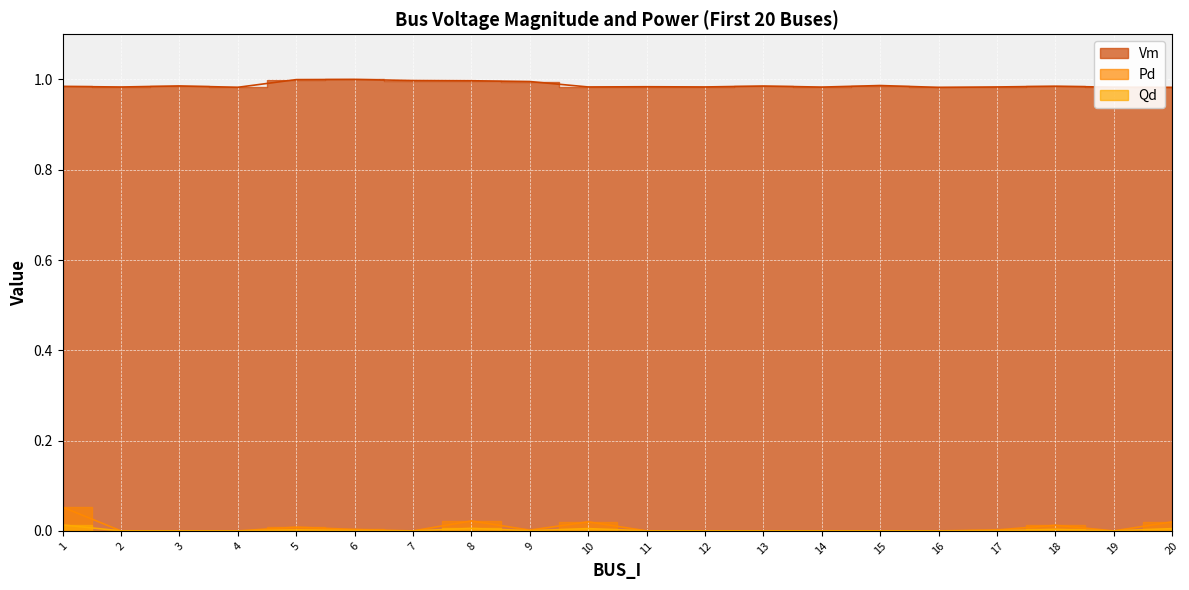

How many positive values does the Pd series have?

9